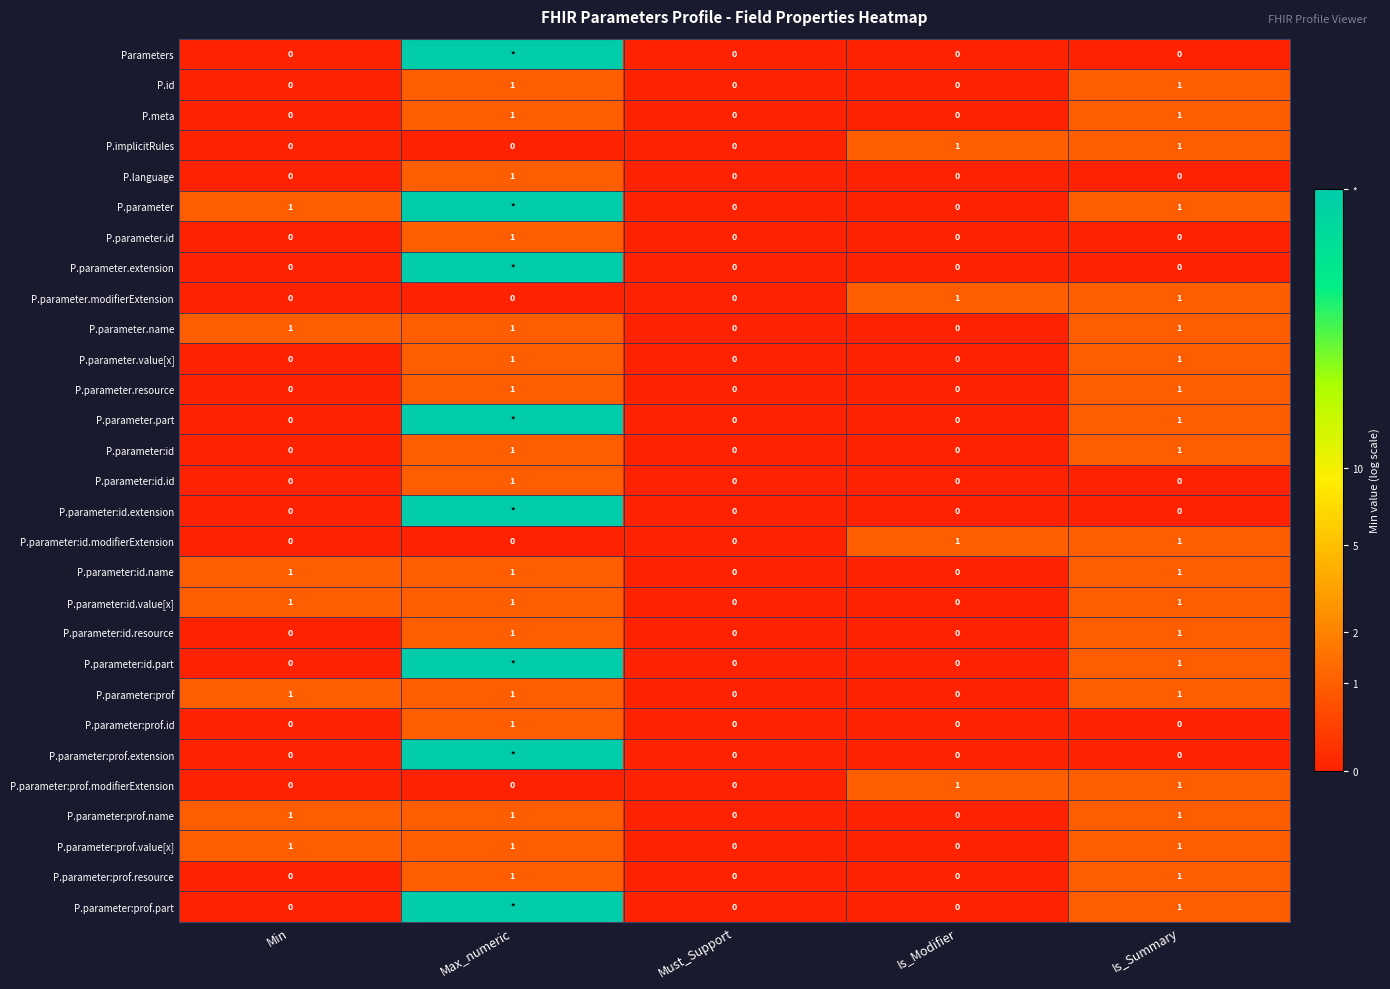

At which label does P.parameter.id reach its peak?

Max_numeric